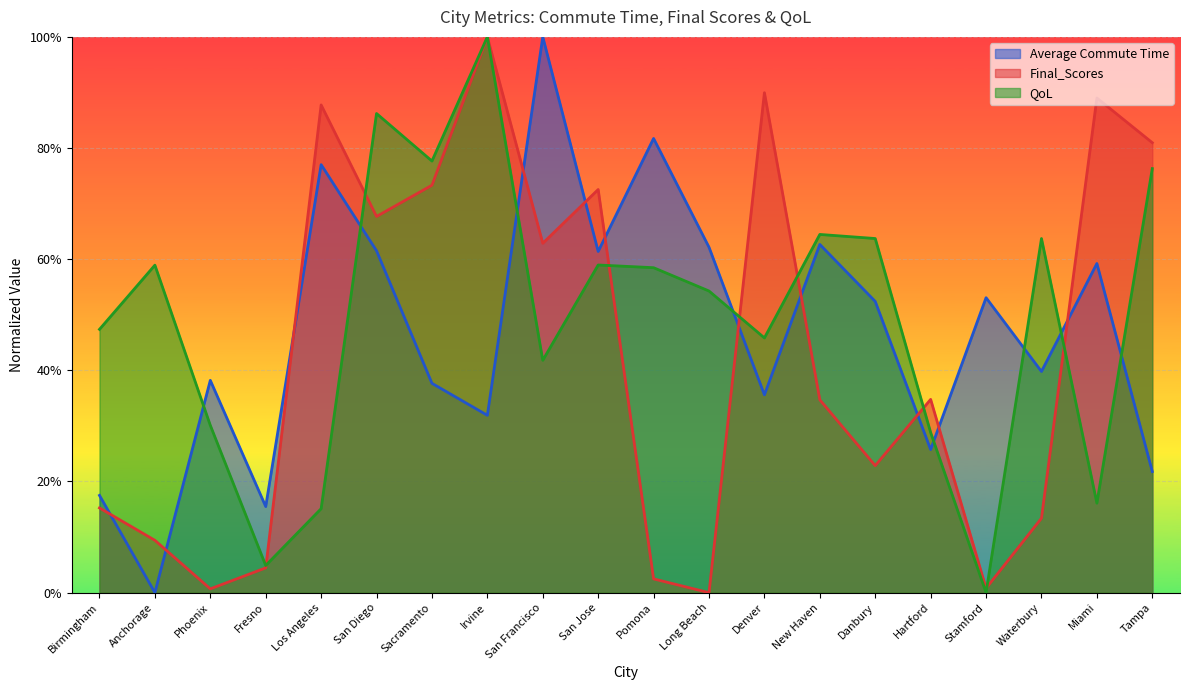

How many values in the Average Commute Time series exceed 0?

19